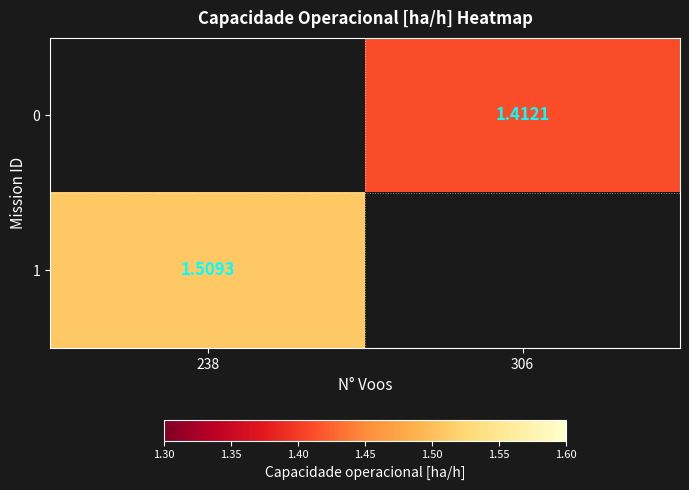

What is the smallest value displayed?

1.4